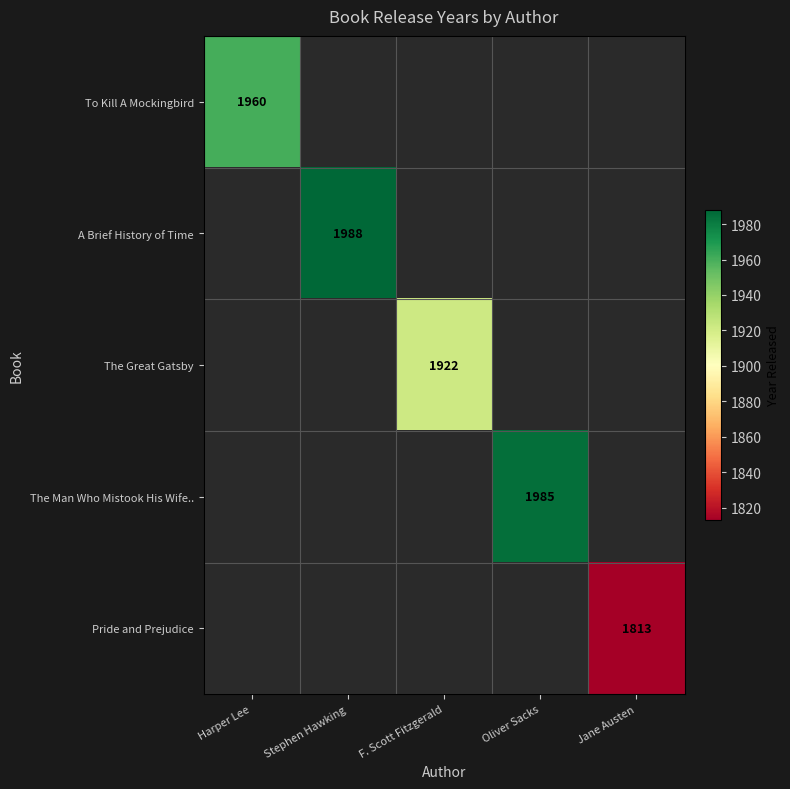

The value of Pride and Prejudice at Jane Austen is 2490. True or false?

False